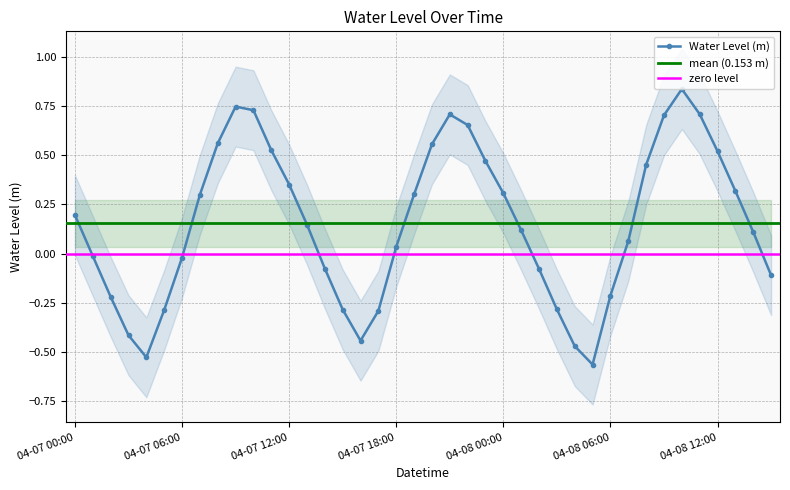

How many negative values are there?

16